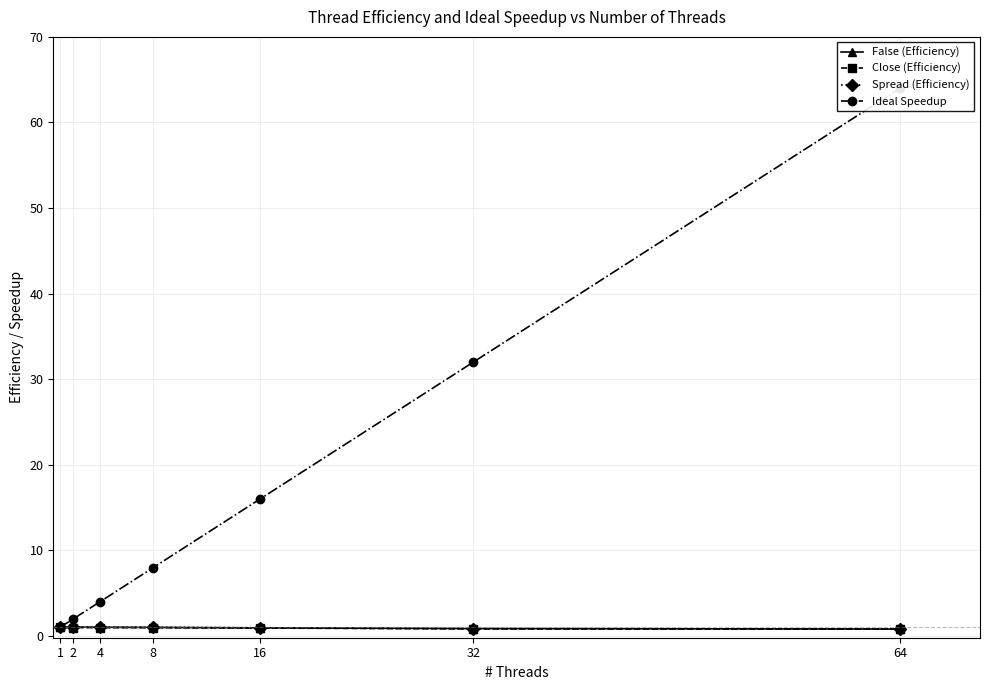

At how many categories does at least one series exceed 39?

1